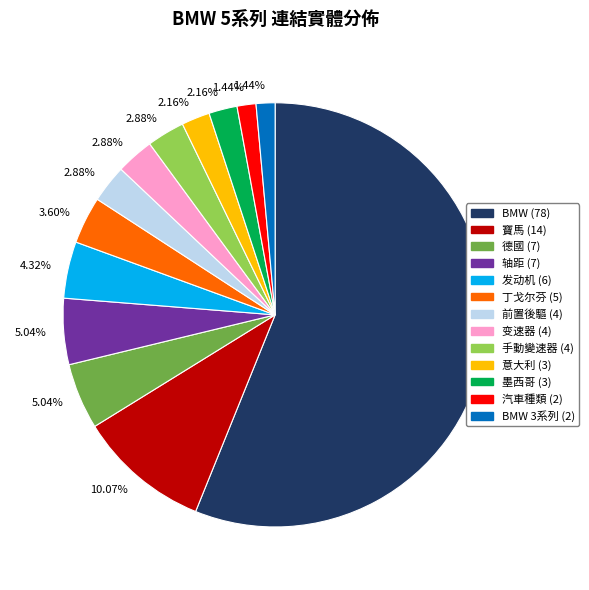

Is there any slice that represents more than half of the pie?

Yes